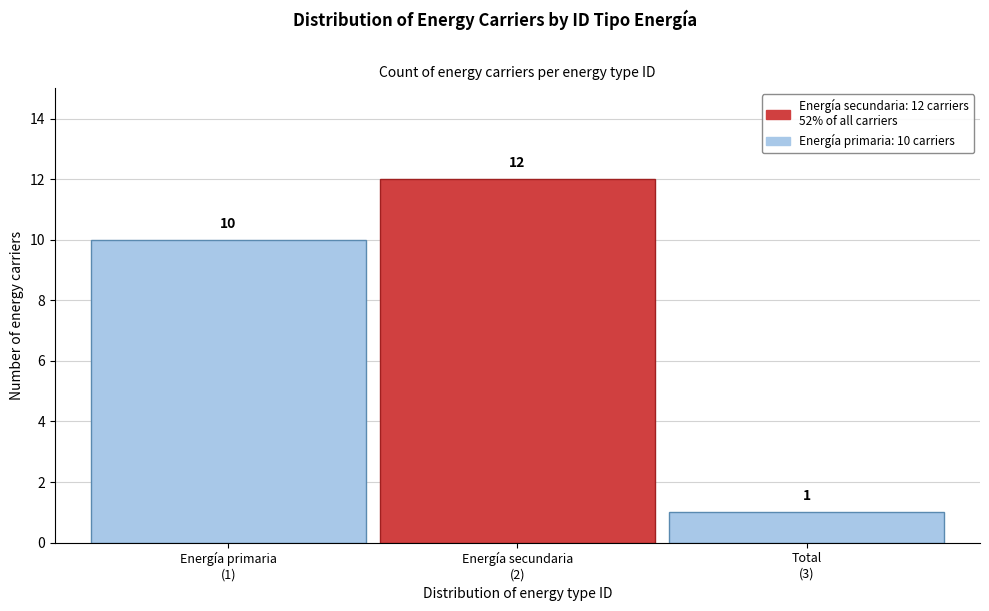

Reading left to right, extract all data points from this chart.

10	12	1